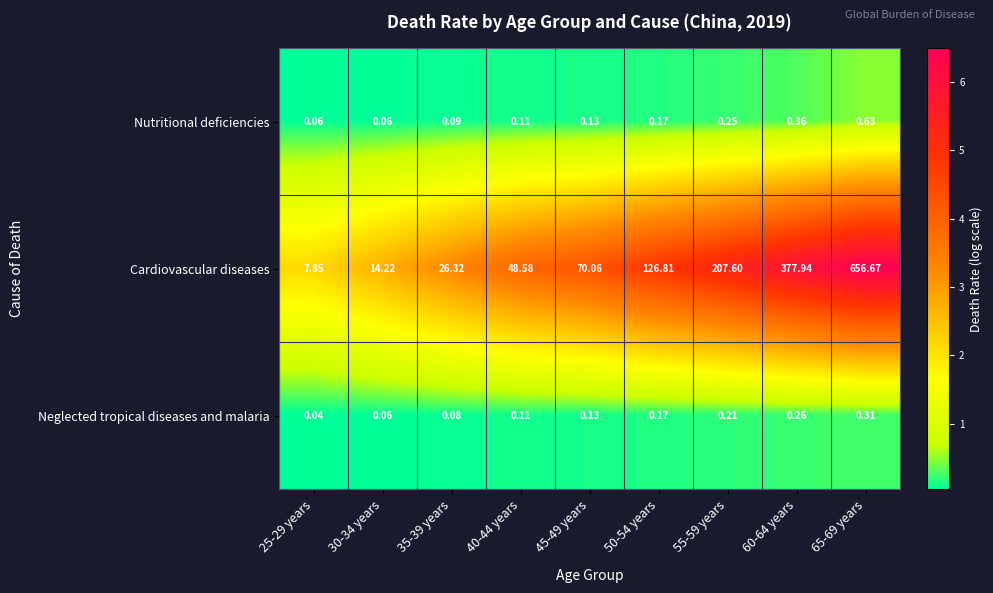

List the series in order of their peak value, highest first.

Cardiovascular diseases, Nutritional deficiencies, Neglected tropical diseases and malaria